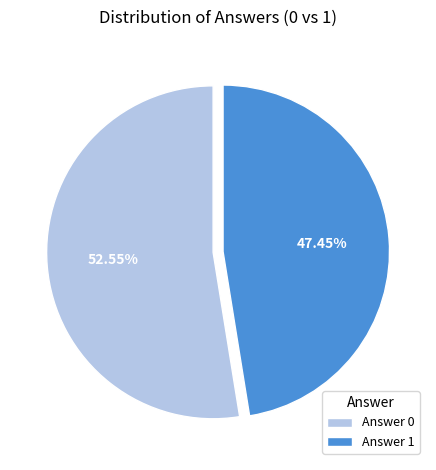

True or false: Answer 1 accounts for 99% of the total.

False